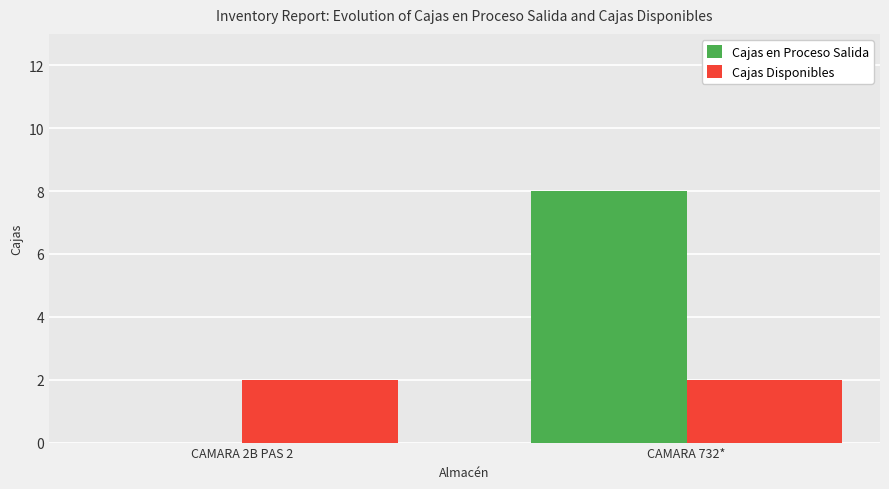

Between CAMARA 2B PAS 2 and CAMARA 732*, which series saw the biggest shift?

Cajas en Proceso Salida